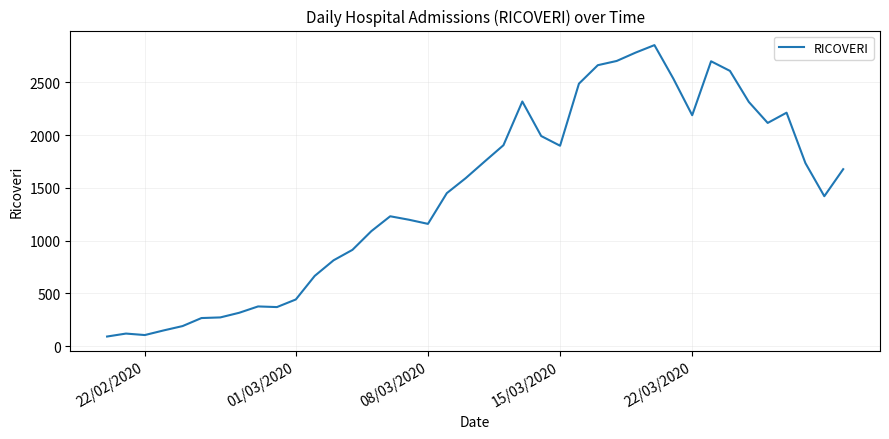

What is the minimum value shown in the chart?

92